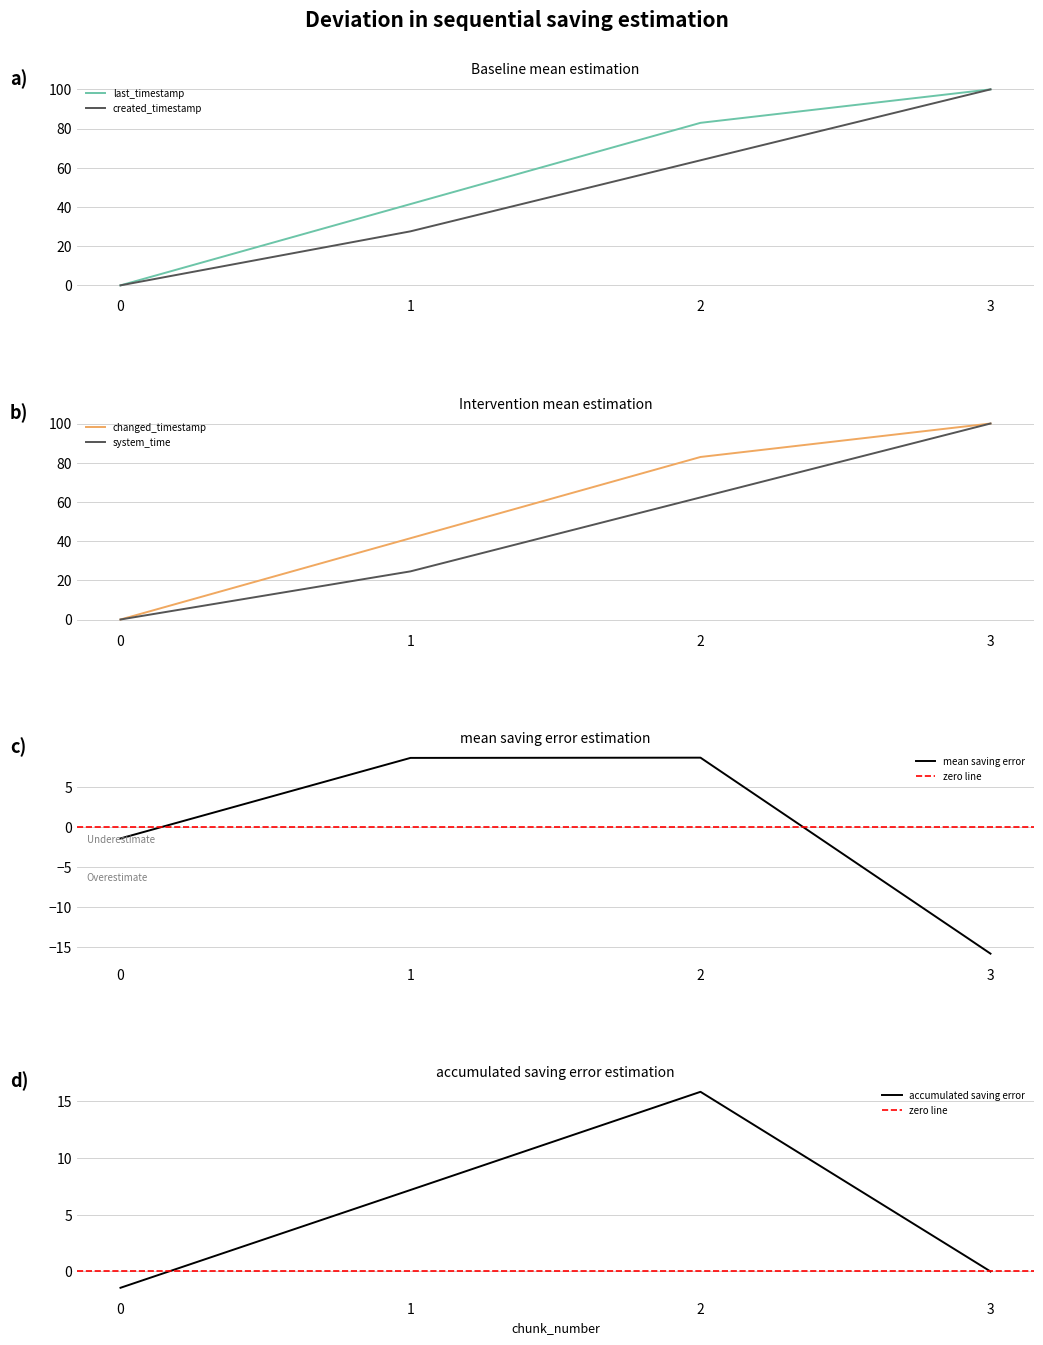

How many categories are shown in the chart?

4